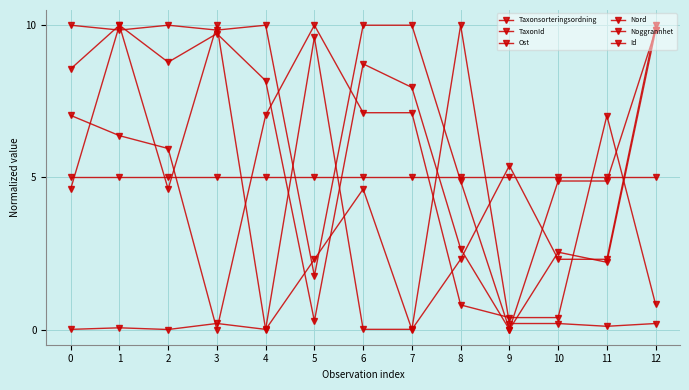

Reading left to right, transcribe all the data shown in this chart.

Taxonsorteringsordning: 7.0	6.4	5.9	0.0	7.0	10.0	7.1	7.1	0.8	0.4	0.4	7.0	0.8
TaxonId: 0.0	0.1	0.0	0.2	0.0	9.6	0.0	0.0	10.0	0.2	0.2	0.1	0.2
Ost: 10.0	9.8	10.0	9.8	10.0	1.8	10.0	10.0	4.9	0.0	4.9	4.9	9.8
Nord: 4.6	10.0	4.6	10.0	0.0	2.3	4.6	0.0	2.3	5.4	2.3	2.3	10.0
Noggrannhet: 5.0	5.0	5.0	5.0	5.0	5.0	5.0	5.0	5.0	5.0	5.0	5.0	5.0
Id: 8.6	10.0	8.8	9.7	8.2	0.3	8.7	8.0	2.7	0.0	2.5	2.2	9.8